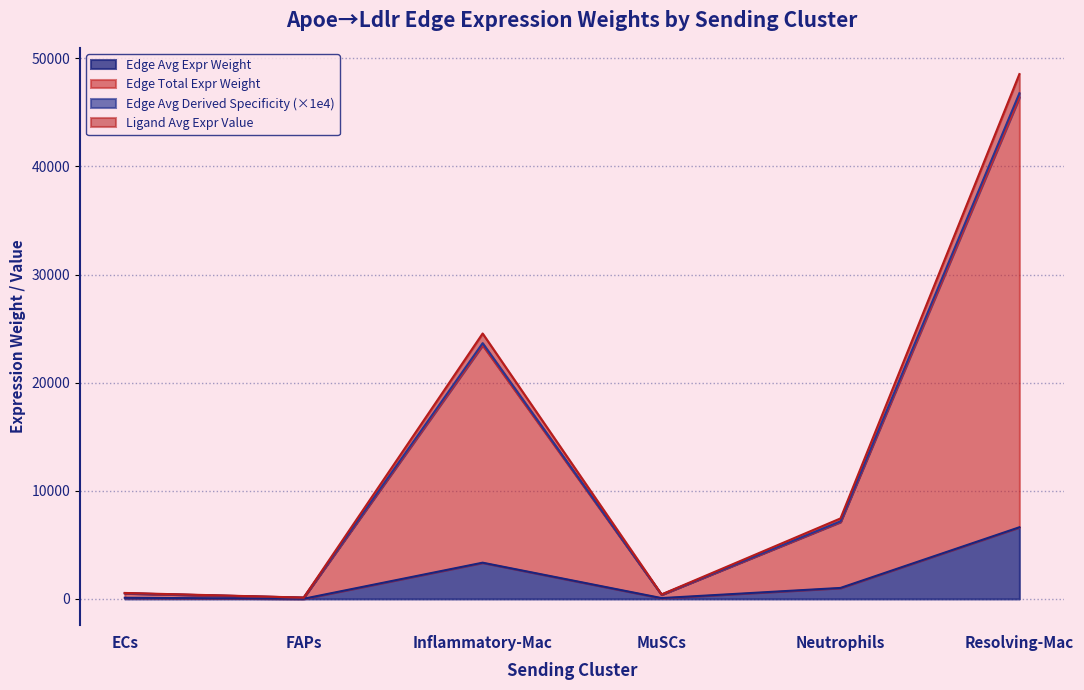

Between MuSCs and Inflammatory-Mac, which is larger?

Inflammatory-Mac